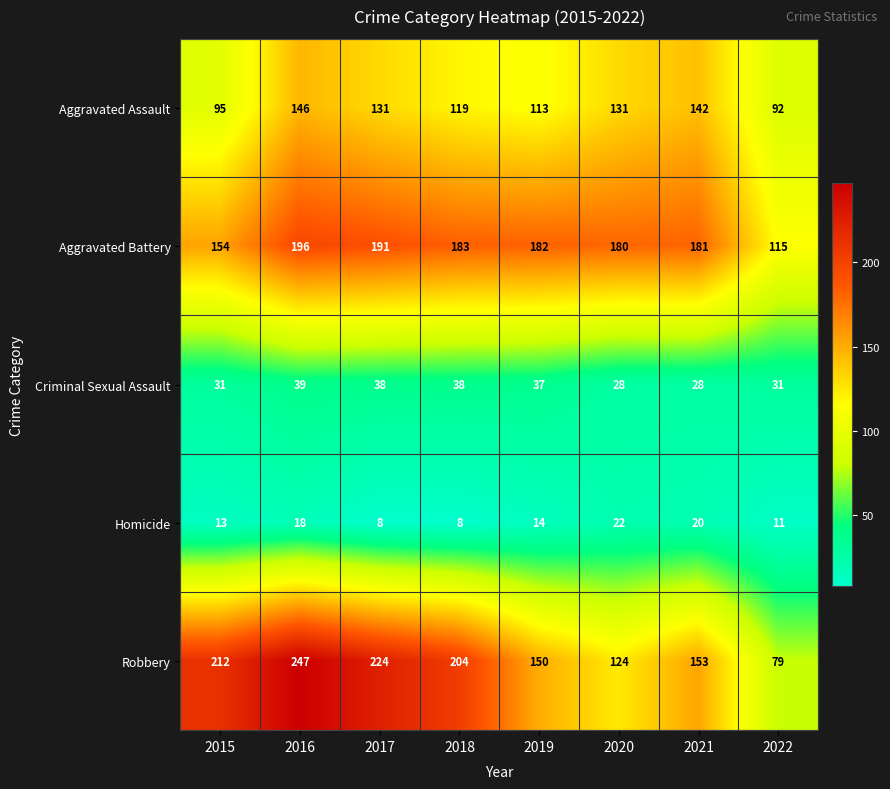

At which category is the sum across all series the highest?

2016